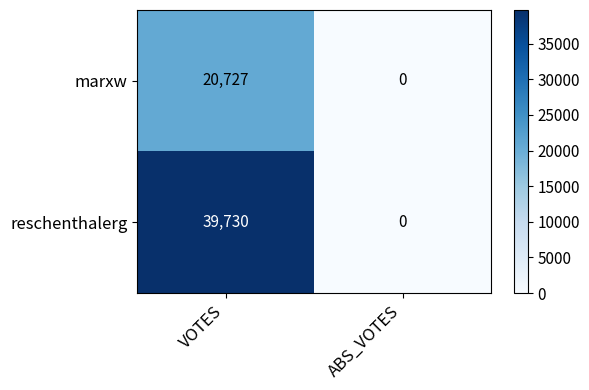

What is the maximum value shown in the chart?

39730